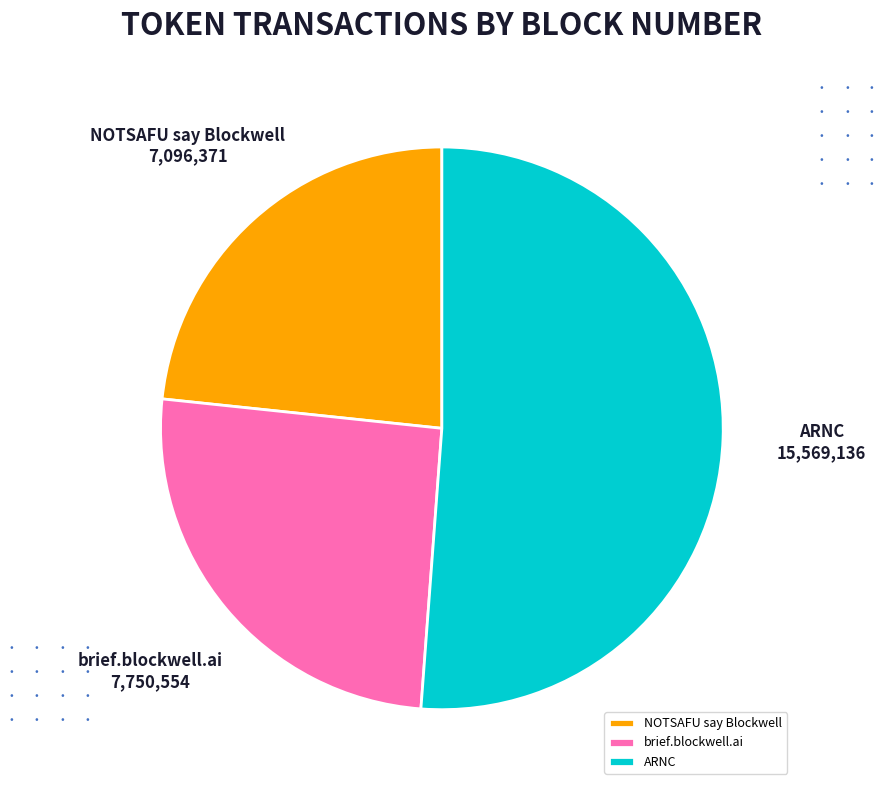

True or false: NOTSAFU say Blockwell accounts for 23% of the total.

True